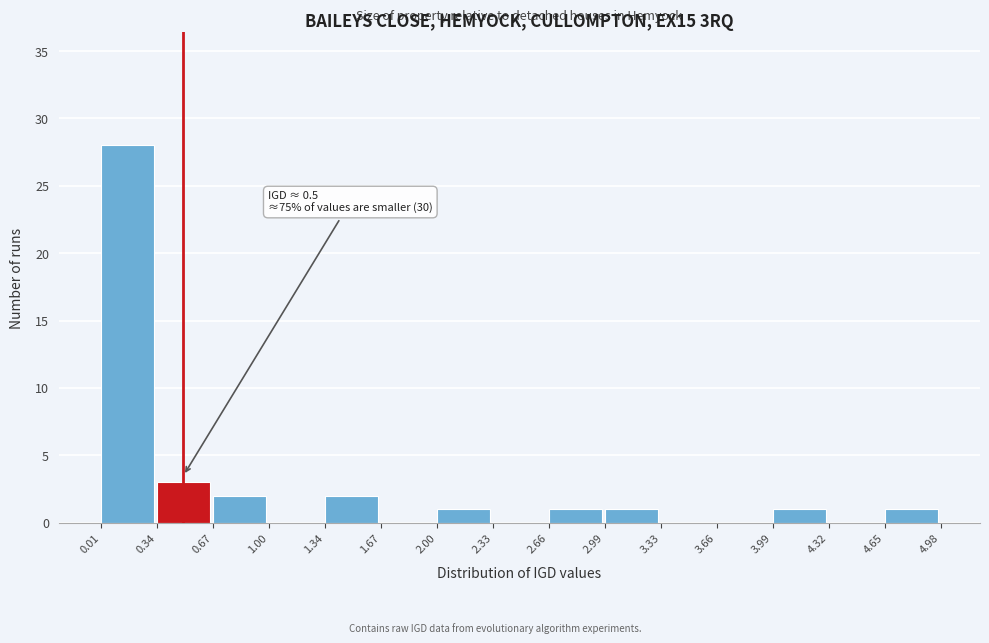

Which range on the x-axis has the tallest bar?

0.01 to 0.34